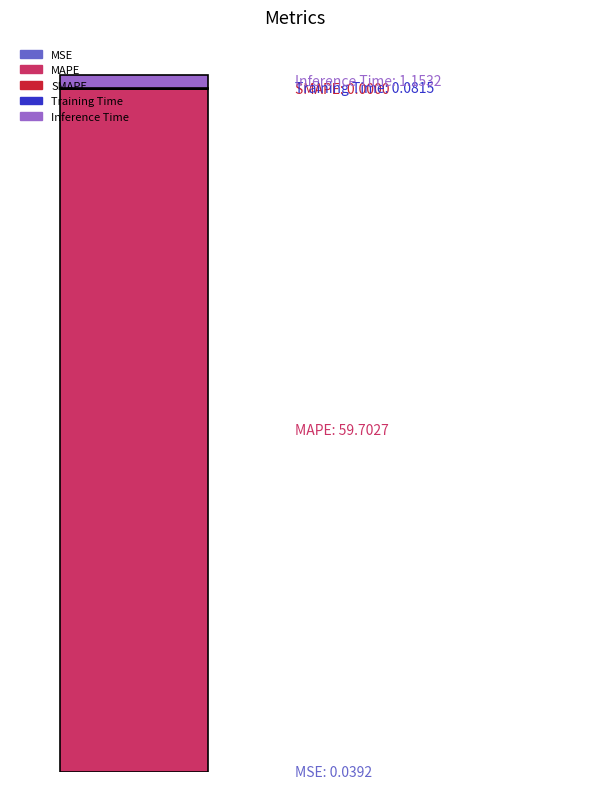

Are the bars horizontal?

No